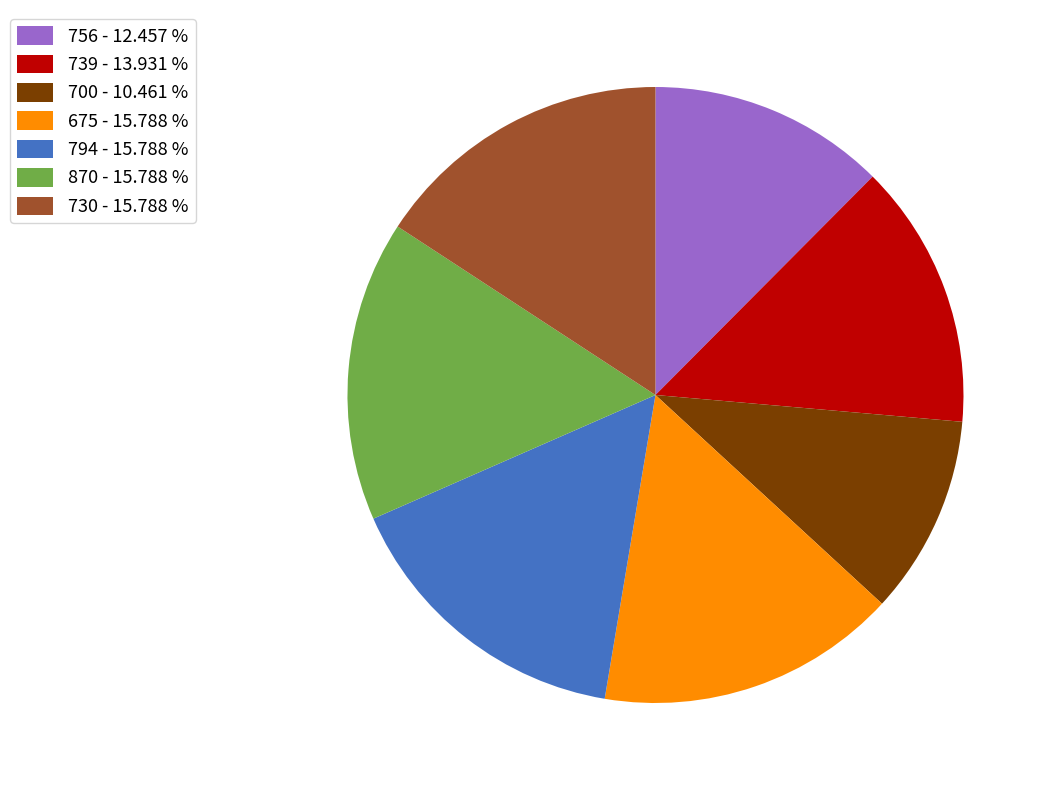

Is the sum of 739 and 675 greater than half?

No